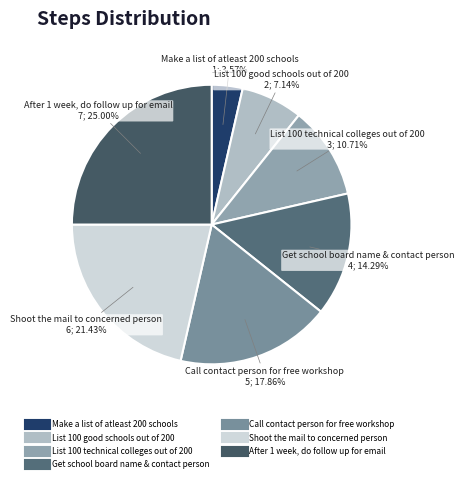

Between Shoot the mail to concerned person and List 100 good schools out of 200, which is larger?

Shoot the mail to concerned person